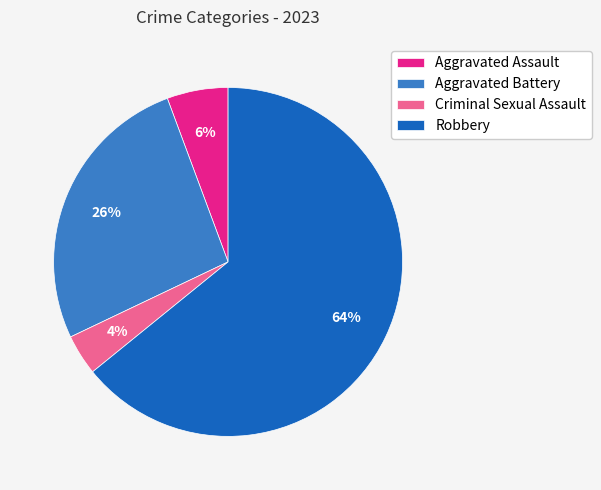

Which category has the biggest portion of the pie?

Robbery